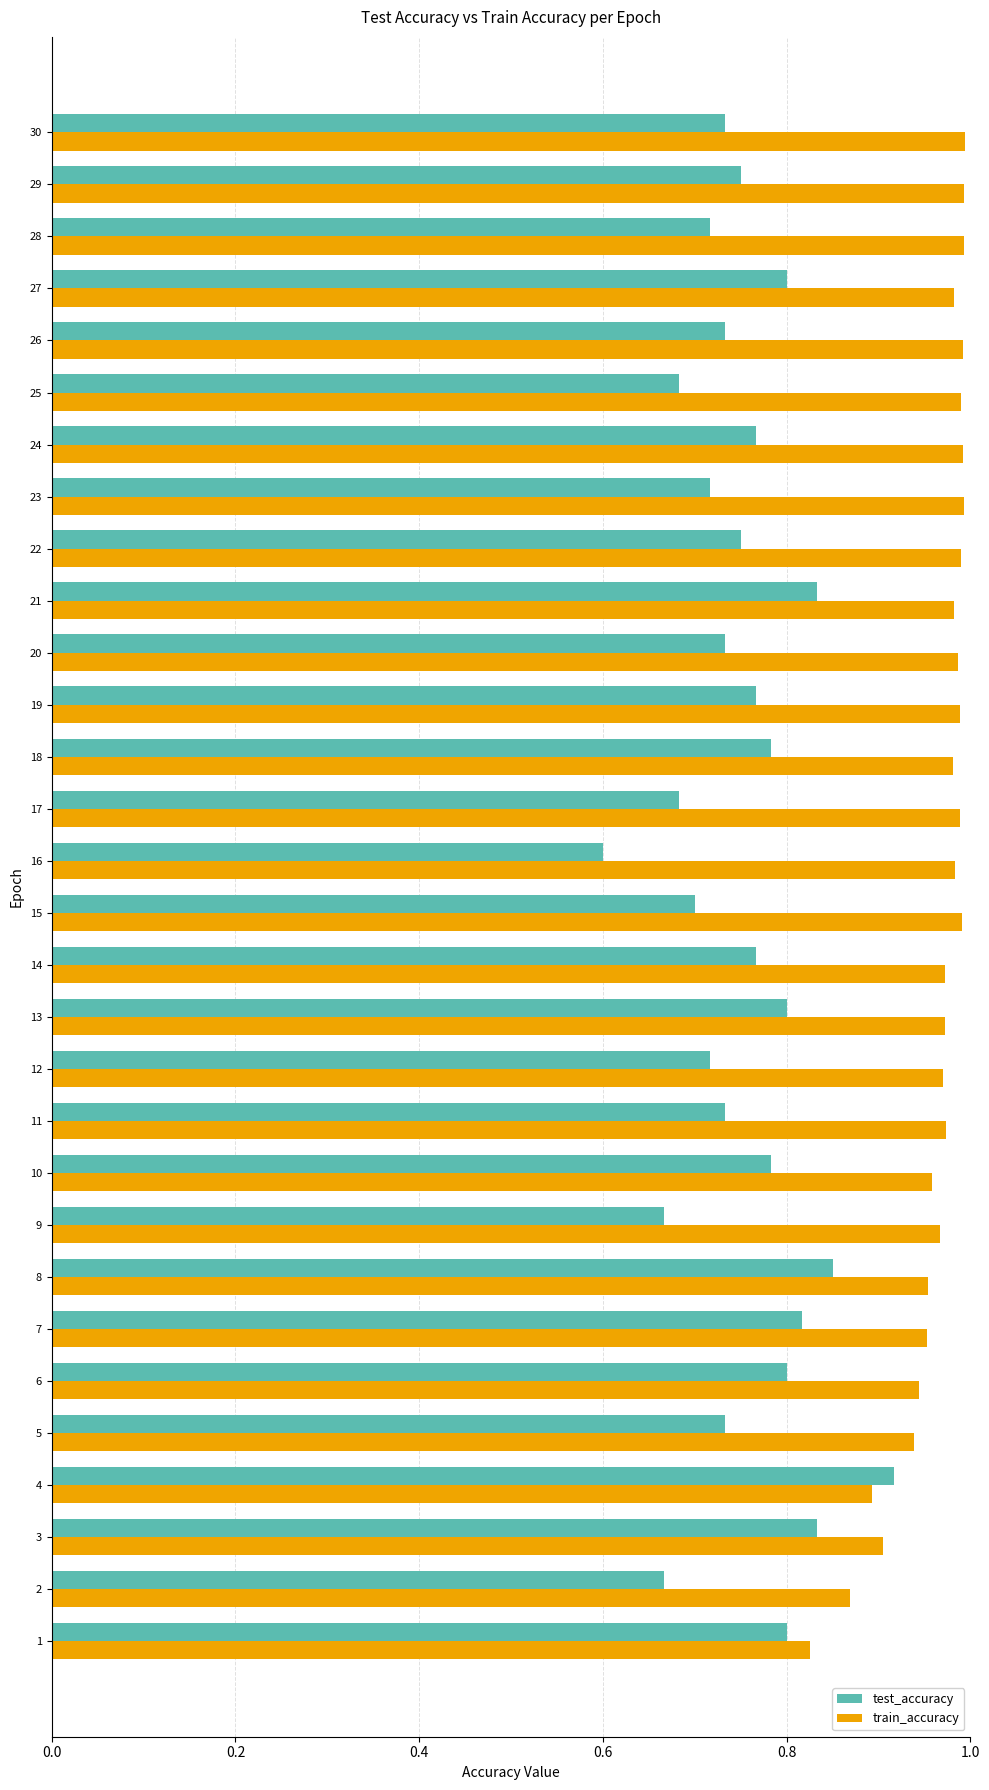

Between 1 and 6, which series saw the biggest shift?

train_accuracy